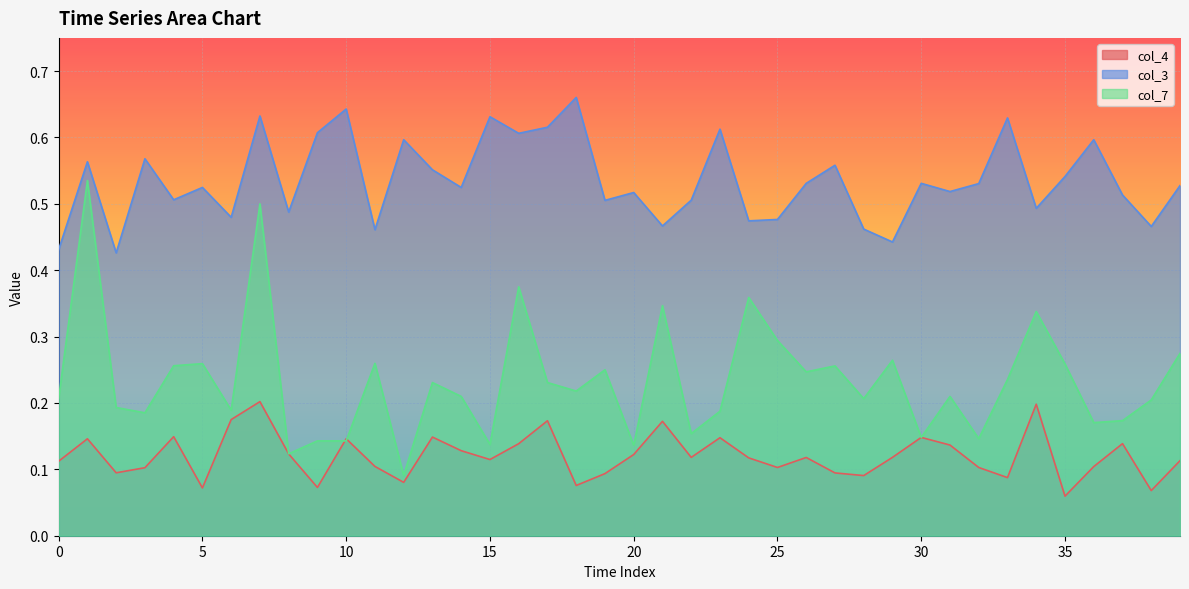

Reading left to right, transcribe all the data shown in this chart.

col_4: 0.1	0.1	0.1	0.1	0.1	0.1	0.2	0.2	0.1	0.1	0.1	0.1	0.1	0.1	0.1	0.1	0.1	0.2	0.1	0.1	0.1	0.2	0.1	0.1	0.1	0.1	0.1	0.1	0.1	0.1	0.1	0.1	0.1	0.1	0.2	0.1	0.1	0.1	0.1	0.1
col_3: 0.4	0.6	0.4	0.6	0.5	0.5	0.5	0.6	0.5	0.6	0.6	0.5	0.6	0.6	0.5	0.6	0.6	0.6	0.7	0.5	0.5	0.5	0.5	0.6	0.5	0.5	0.5	0.6	0.5	0.4	0.5	0.5	0.5	0.6	0.5	0.5	0.6	0.5	0.5	0.5
col_7: 0.2	0.5	0.2	0.2	0.3	0.3	0.2	0.5	0.1	0.1	0.1	0.3	0.1	0.2	0.2	0.1	0.4	0.2	0.2	0.2	0.1	0.3	0.2	0.2	0.4	0.3	0.2	0.3	0.2	0.3	0.1	0.2	0.1	0.2	0.3	0.3	0.2	0.2	0.2	0.3